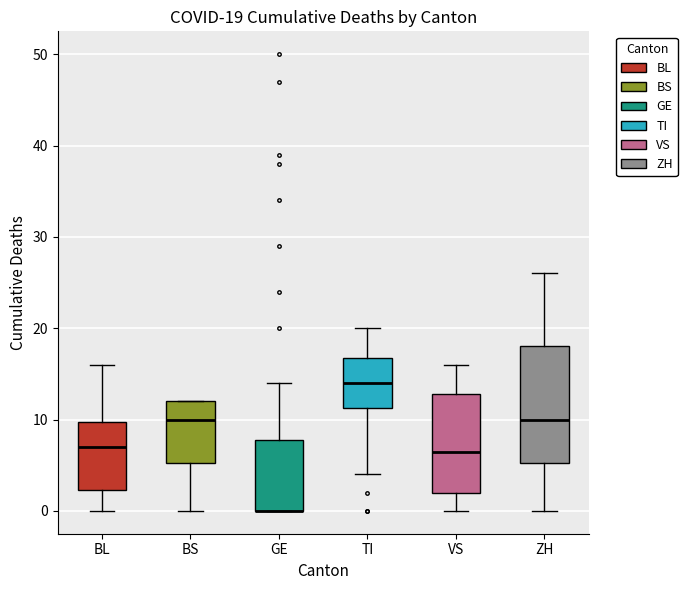

Comparing the boxes themselves (not the whiskers), which one is the tallest?

ZH